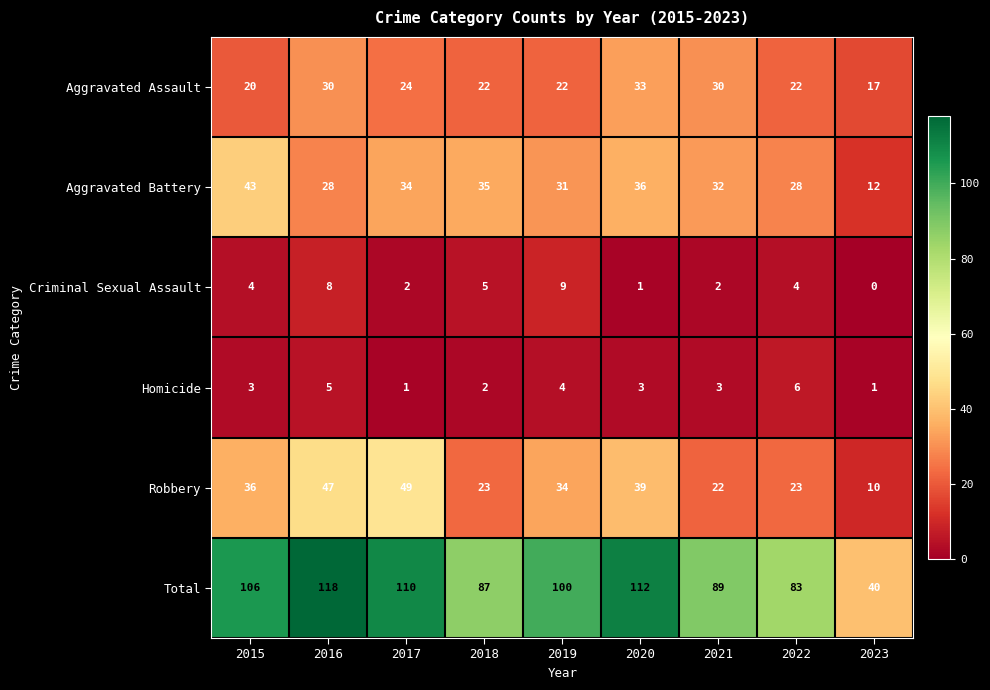

What value does the Robbery series have at 2015, to the nearest 5?

35